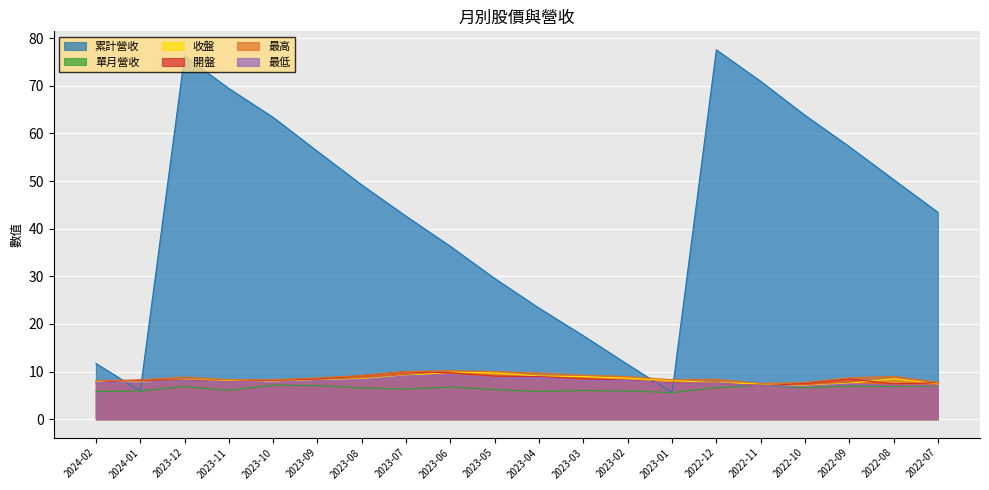

At which category is the sum across all series the highest?

2023-12